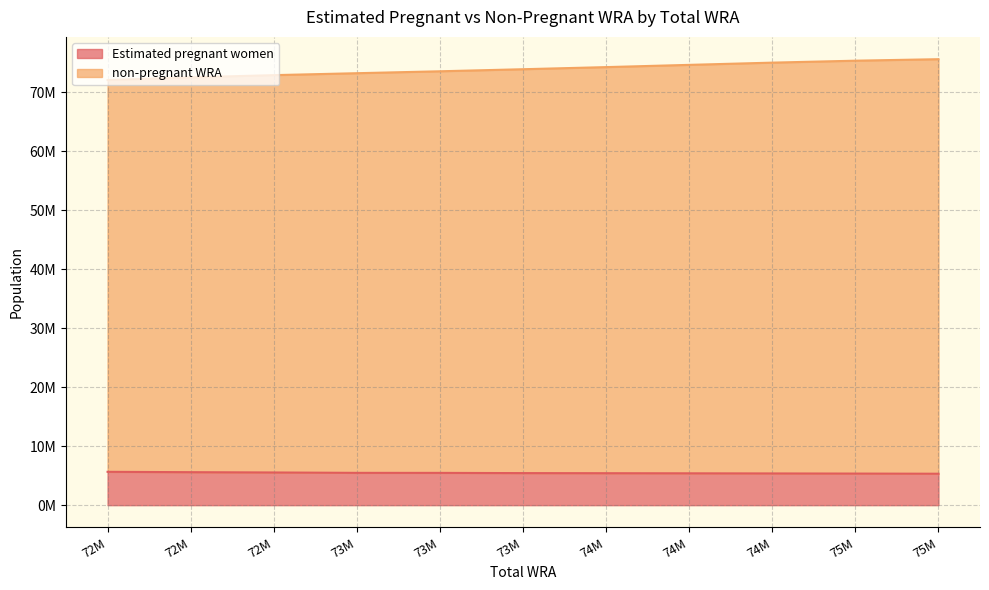

Reading left to right, what are all the values shown in this chart?

Estimated pregnant women: 72M=5650359.5	72M=5589688.5	72M=5539358.6	73M=5474895.1	73M=5470413.8	73M=5433219.8	74M=5416480.3	74M=5397478.2	74M=5376257.4	75M=5352916.4	75M=5327497.0
non-pregnant WRA: 72M=66388640.5	72M=66904311.5	72M=67331641.4	73M=67724104.9	73M=68054586.2	73M=68440780.2	74M=68815519.7	74M=69214521.8	74M=69613742.6	75M=69967083.6	75M=70246503.0